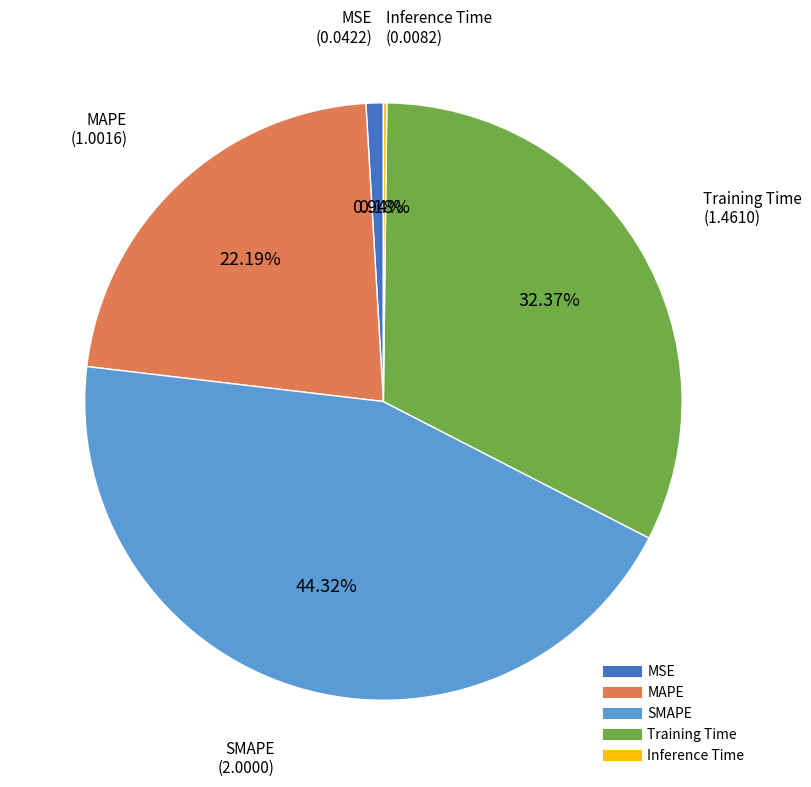

What is the ratio of the value at MAPE to the value at Training Time?

0.7